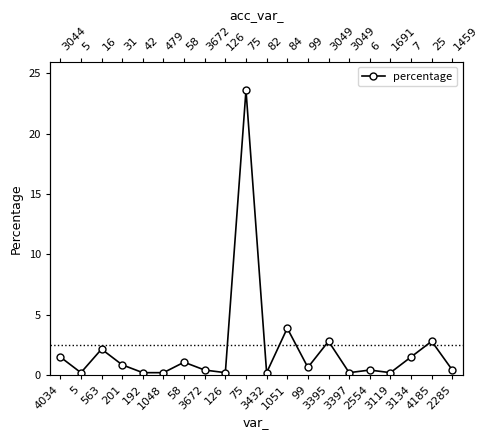

What is the difference between the values at 192 and 1051?

3.7